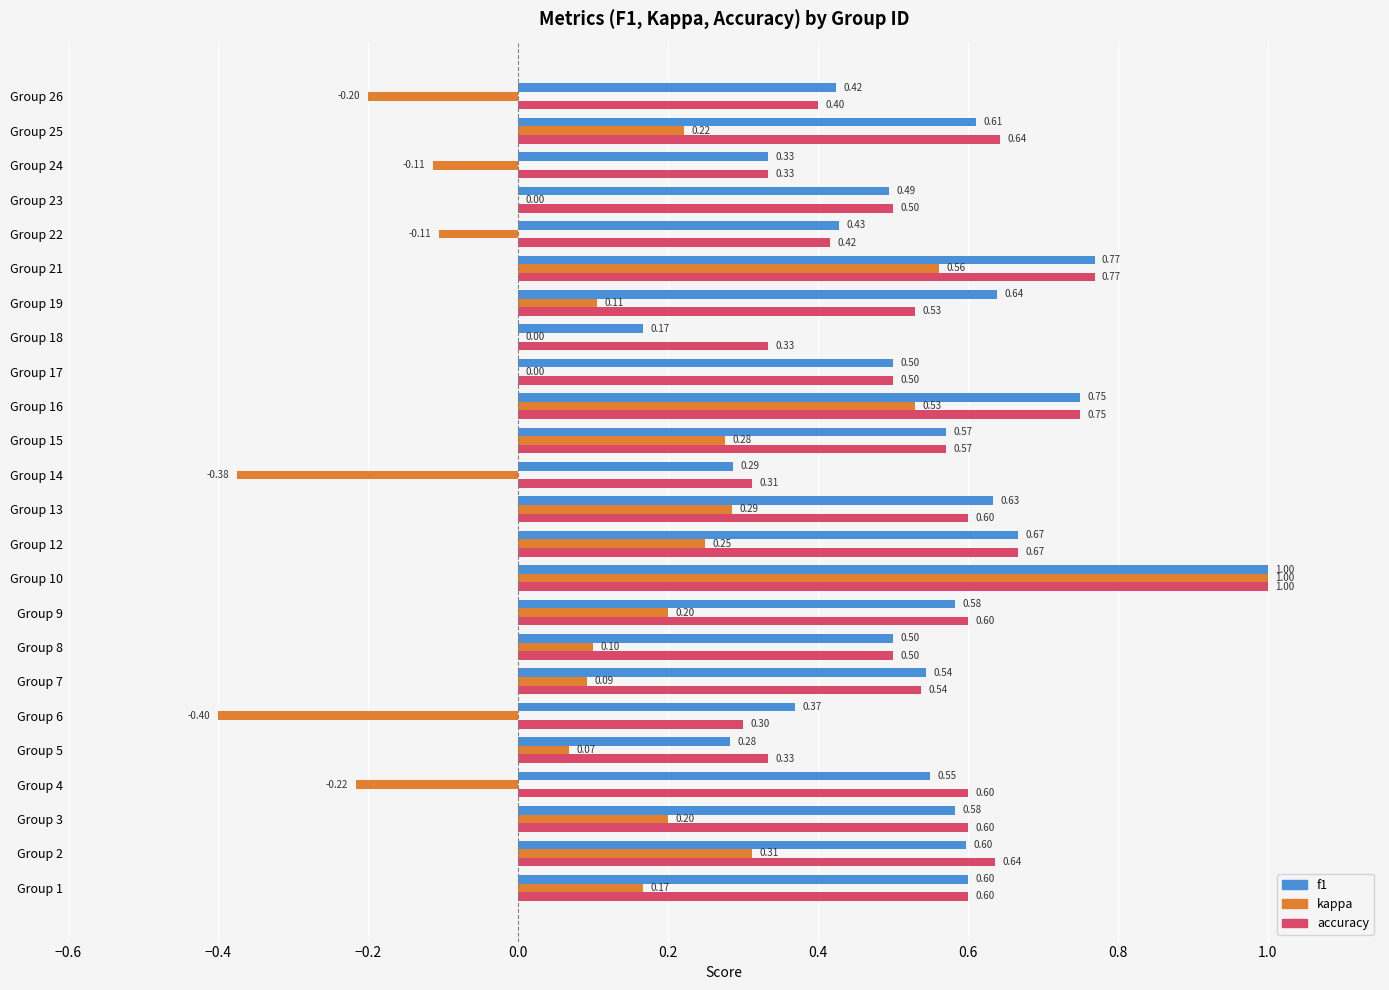

How many f1 values are between 0 and 1?

24